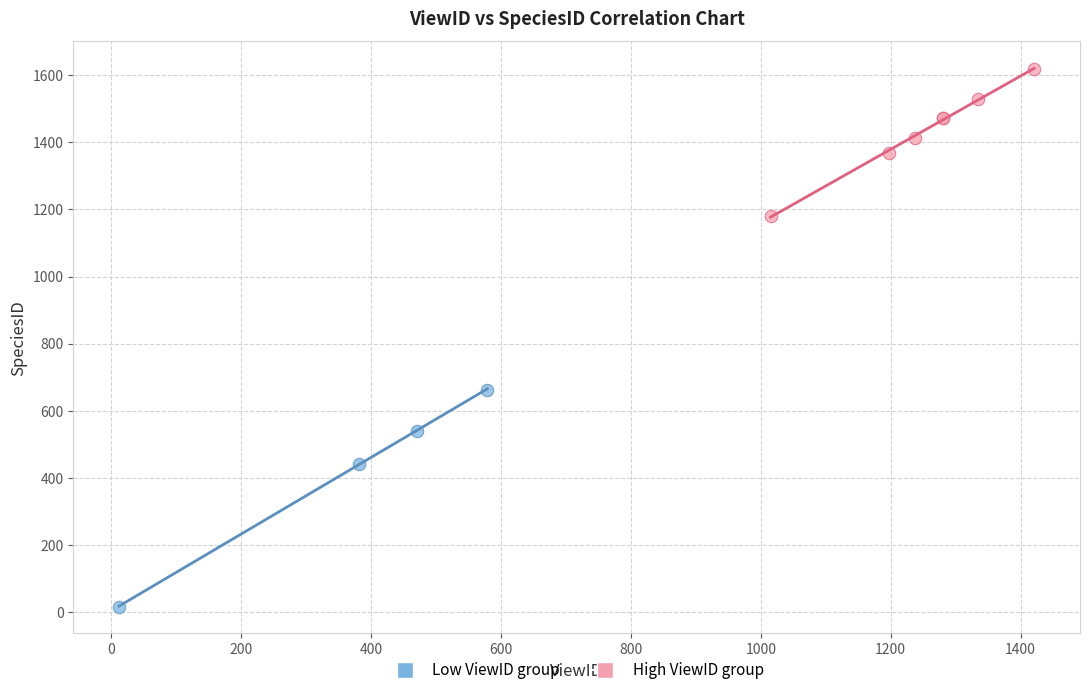

Which series reaches the minimum Y coordinate?

Low ViewID group